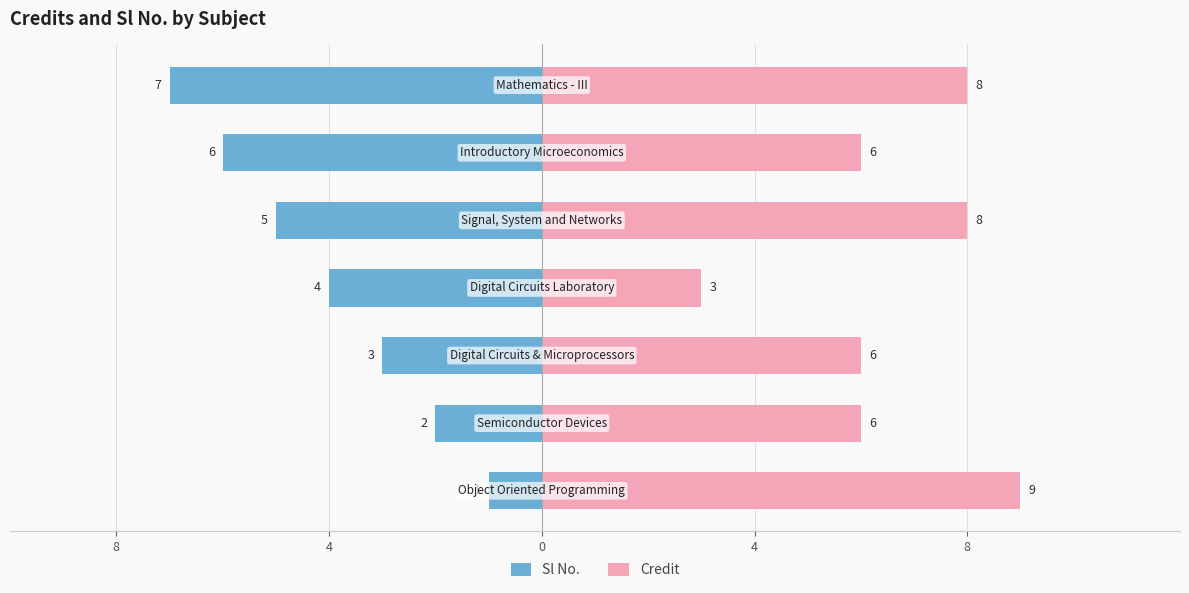

Rank the series at 0 from lowest to highest value.

Sl No., Credit